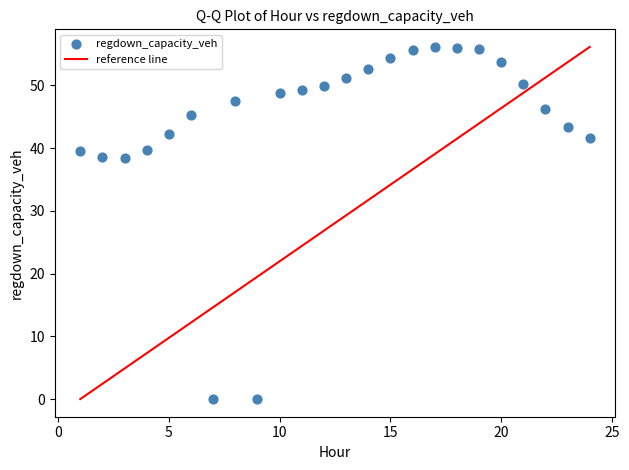

What is the range of Y values (max minus min)?

56.1